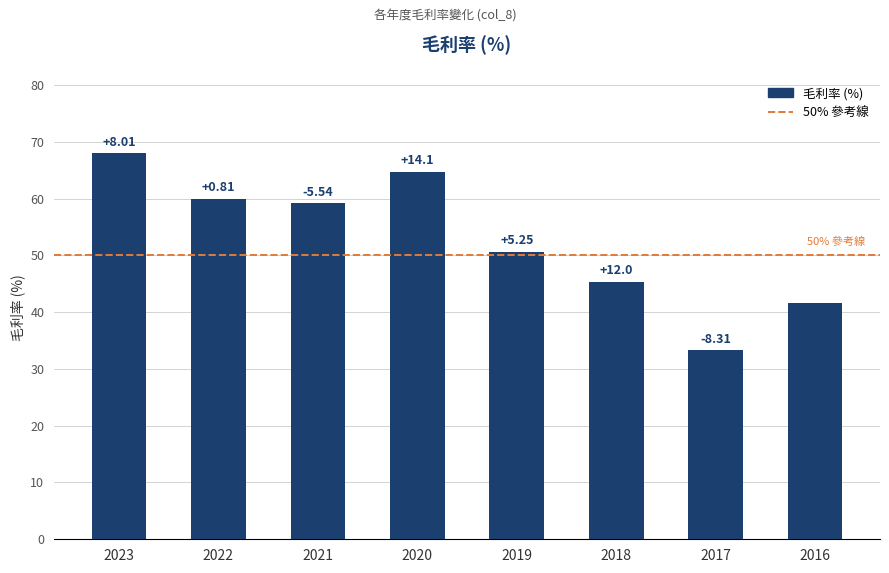

Rank the categories by value from highest to lowest.

2023, 2020, 2022, 2021, 2019, 2018, 2016, 2017